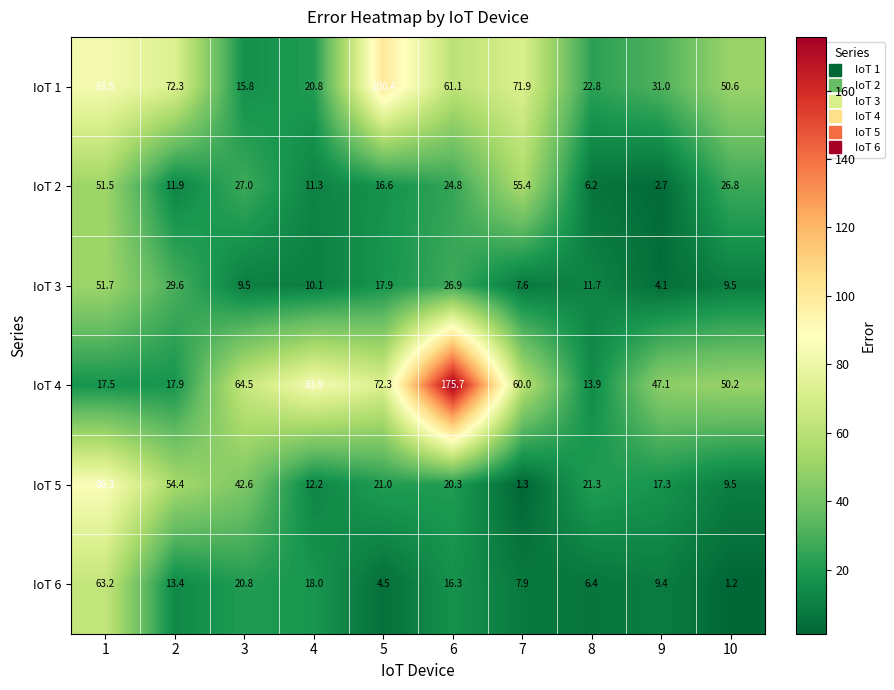

What is the sum of all IoT 1 values?

530.2